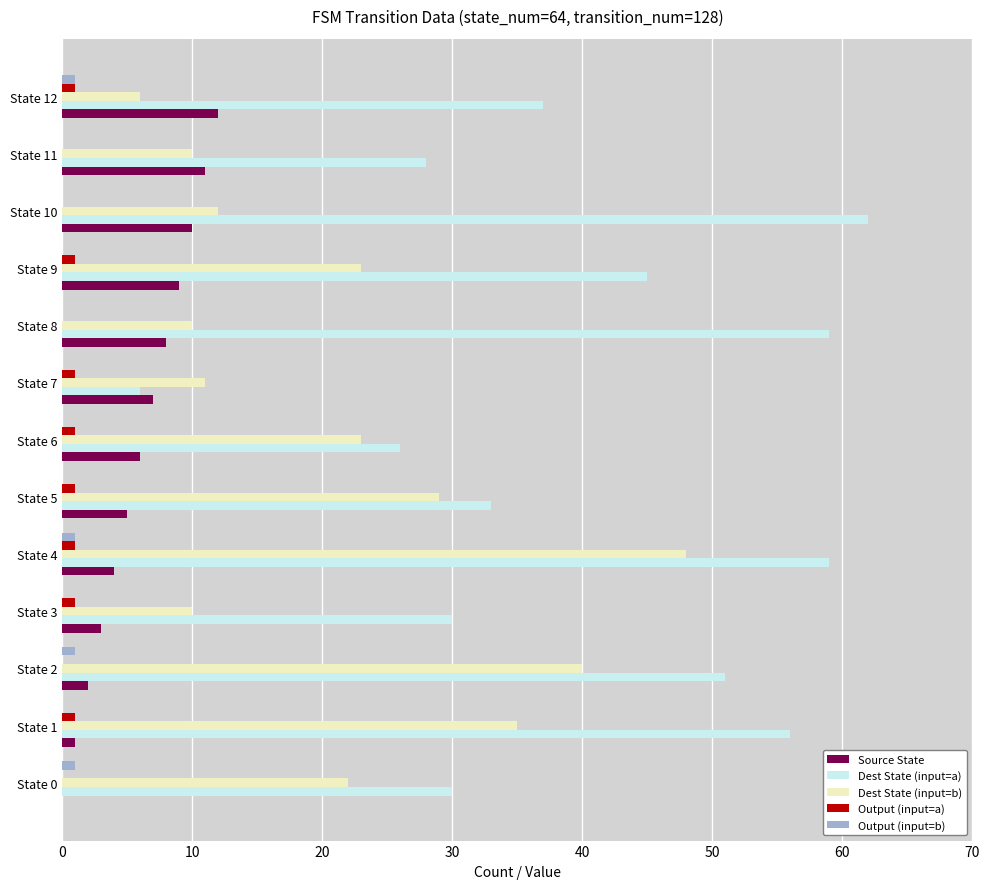

The value of Dest State (input=a) at State 10 is 62. True or false?

True